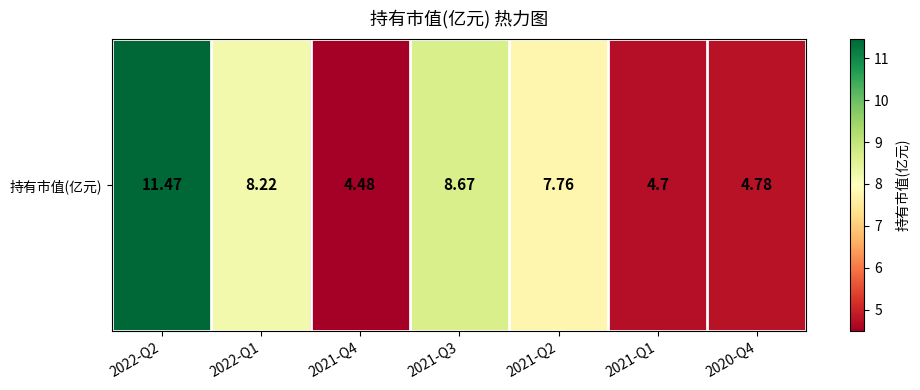

At which label is the value closest to 7?

2021-Q2